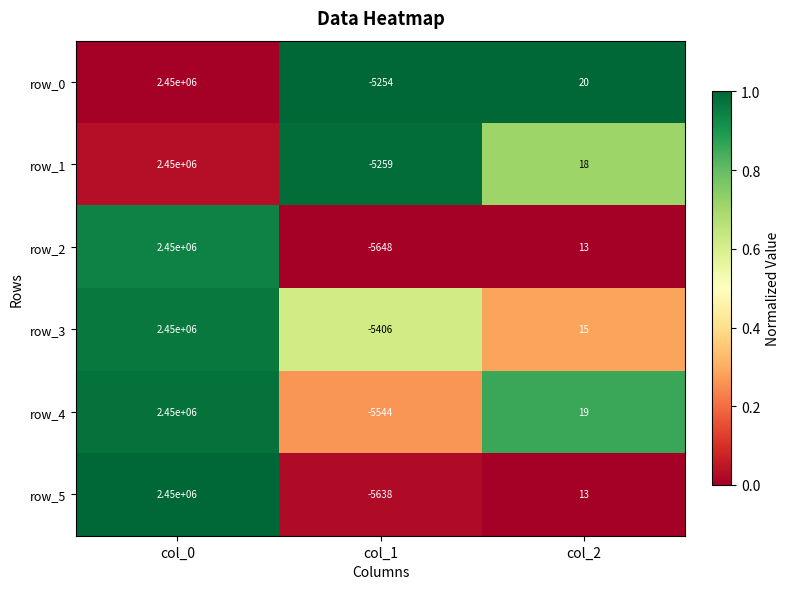

Reading left to right, what are all the values shown in this chart?

row_0: 2450000	-5254	20
row_1: 2450000	-5259	18
row_2: 2450000	-5648	13
row_3: 2450000	-5406	15
row_4: 2450000	-5544	19
row_5: 2450000	-5638	13